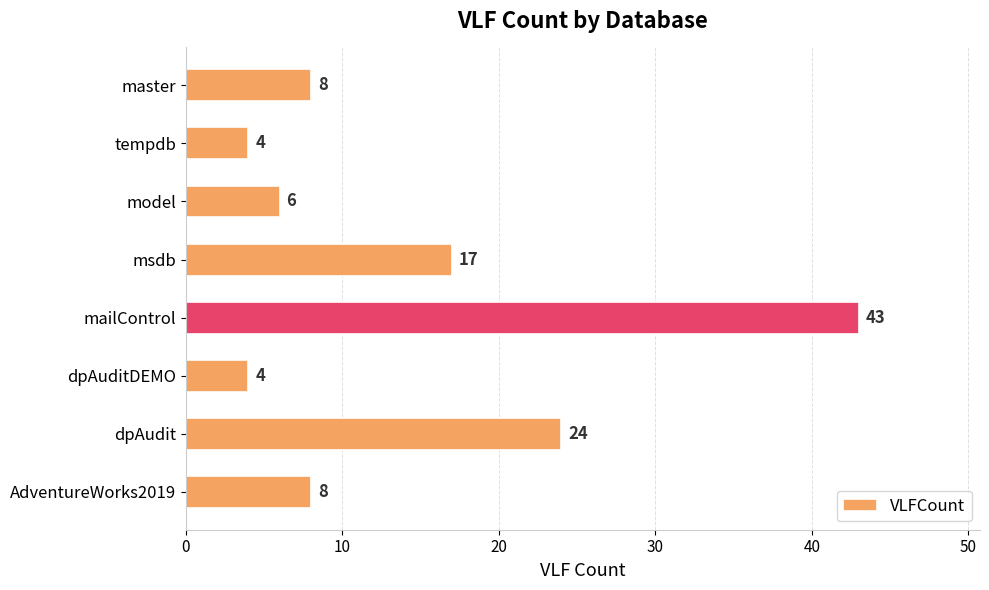

What is the change in value from model to dpAudit?

+18